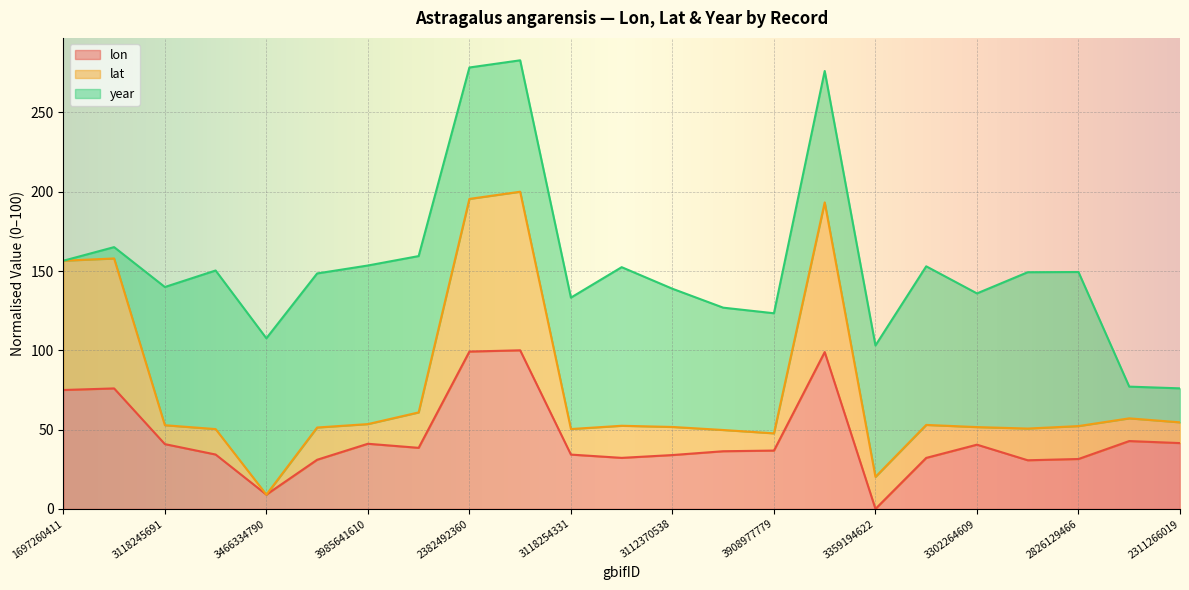

At which category does lat reach its first local peak?

1697260415